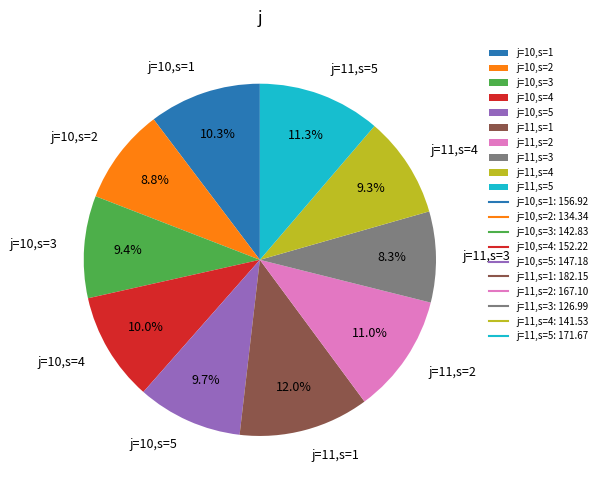

Which slice is the largest?

j=11,s=1